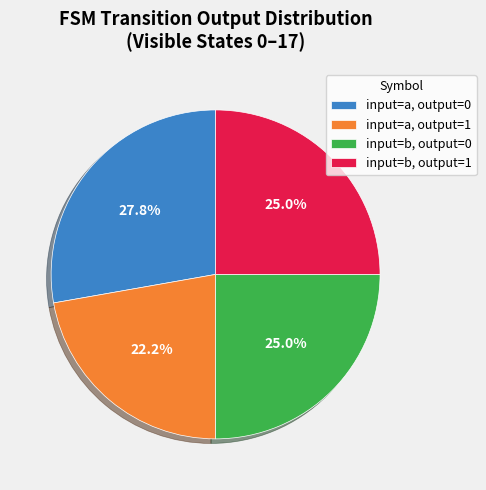

Does input=a, output=0 represent more than half of the total?

No